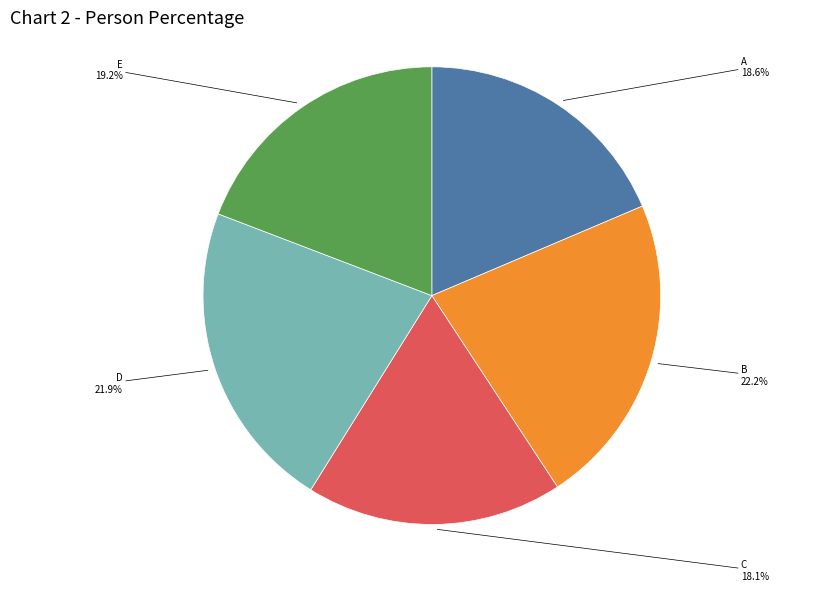

What percentage is NOT represented by D?

78.1%